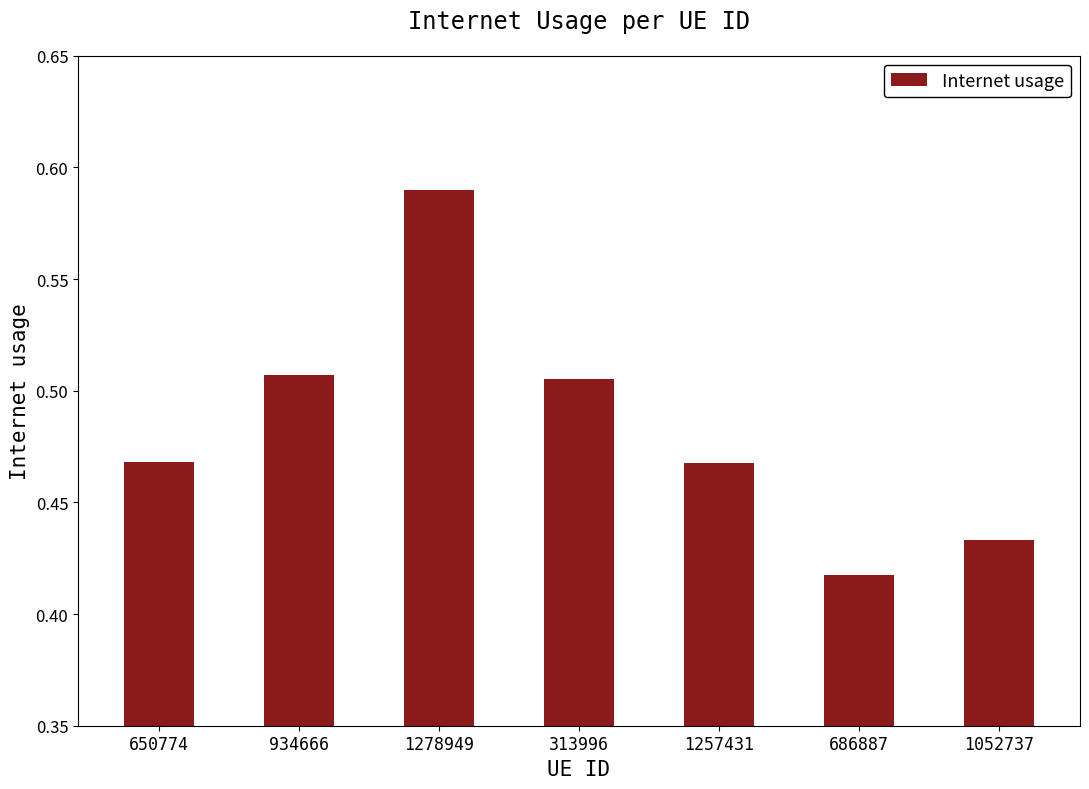

The value at 1257431 is 0.6. True or false?

False